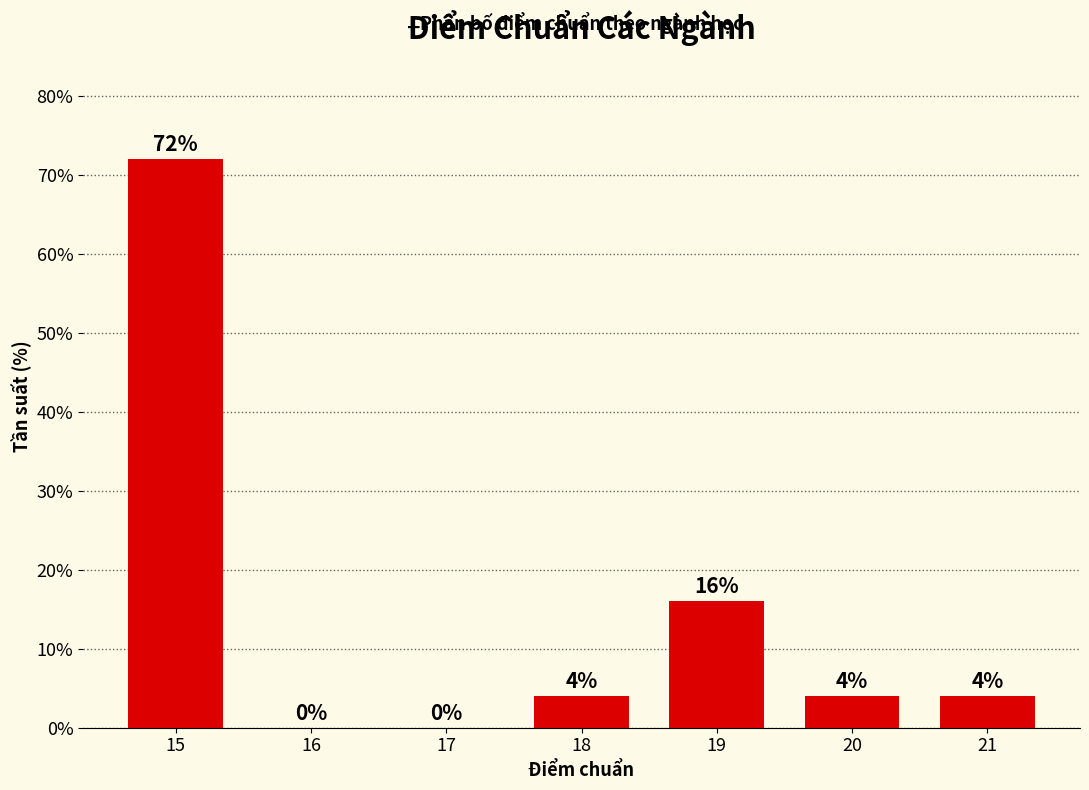

Reading left to right, list all the values displayed in this chart.

15=72	16=0	17=0	18=4	19=16	20=4	21=4